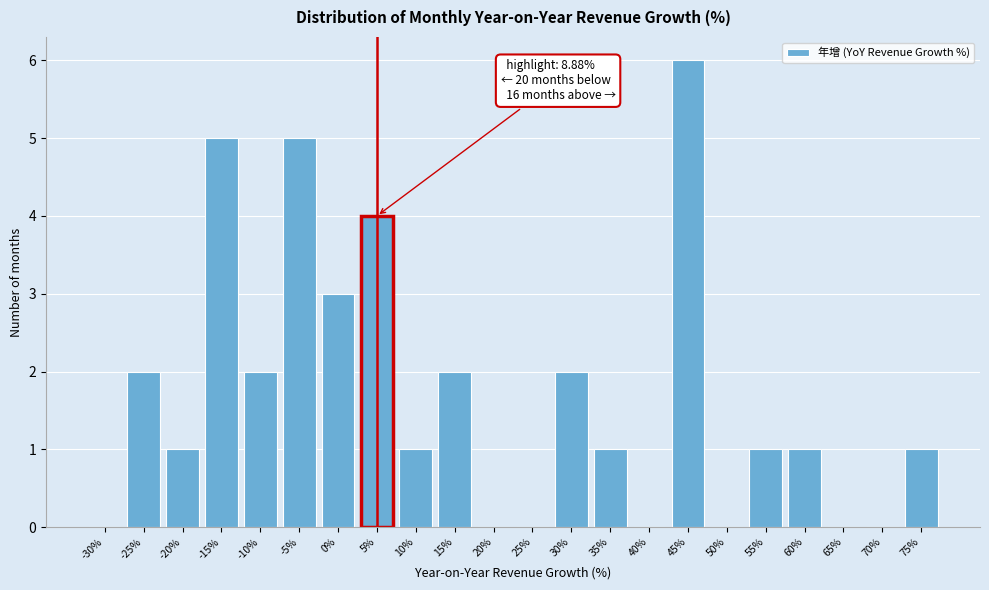

Reading right to left, list all the values displayed in this chart.

75%=1	70%=0	65%=0	60%=1	55%=1	50%=0	45%=6	40%=0	35%=1	30%=2	25%=0	20%=0	15%=2	10%=1	5%=4	0%=3	-5%=5	-10%=2	-15%=5	-20%=1	-25%=2	-30%=0